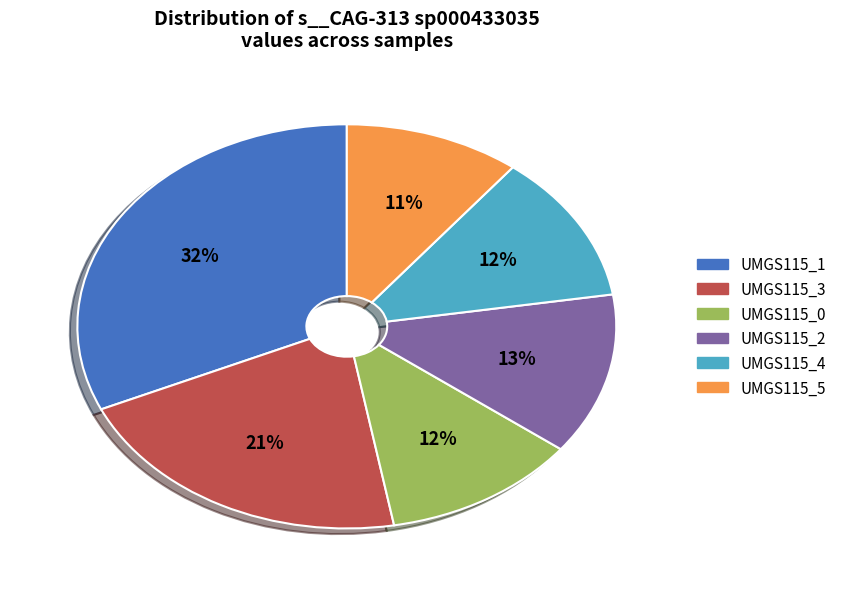

Between UMGS115_2 and UMGS115_3, which is larger?

UMGS115_3